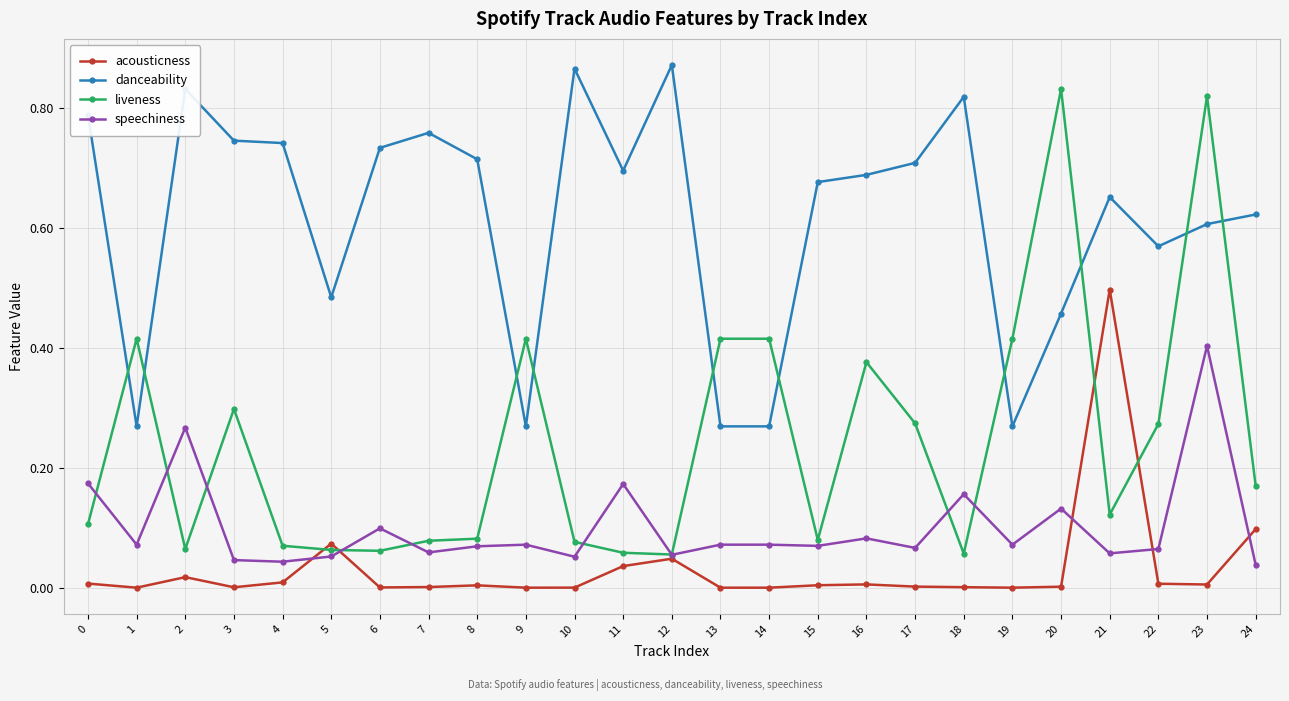

Which series has the largest total across all categories?

danceability